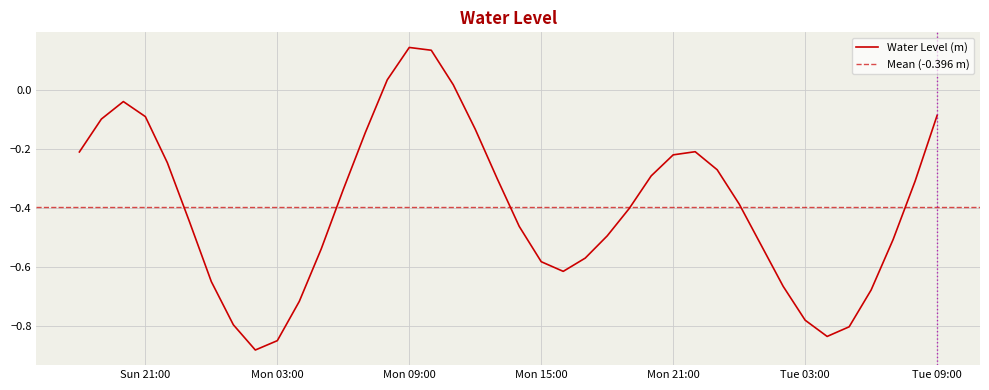

What is the difference between the maximum and minimum values?

1.0